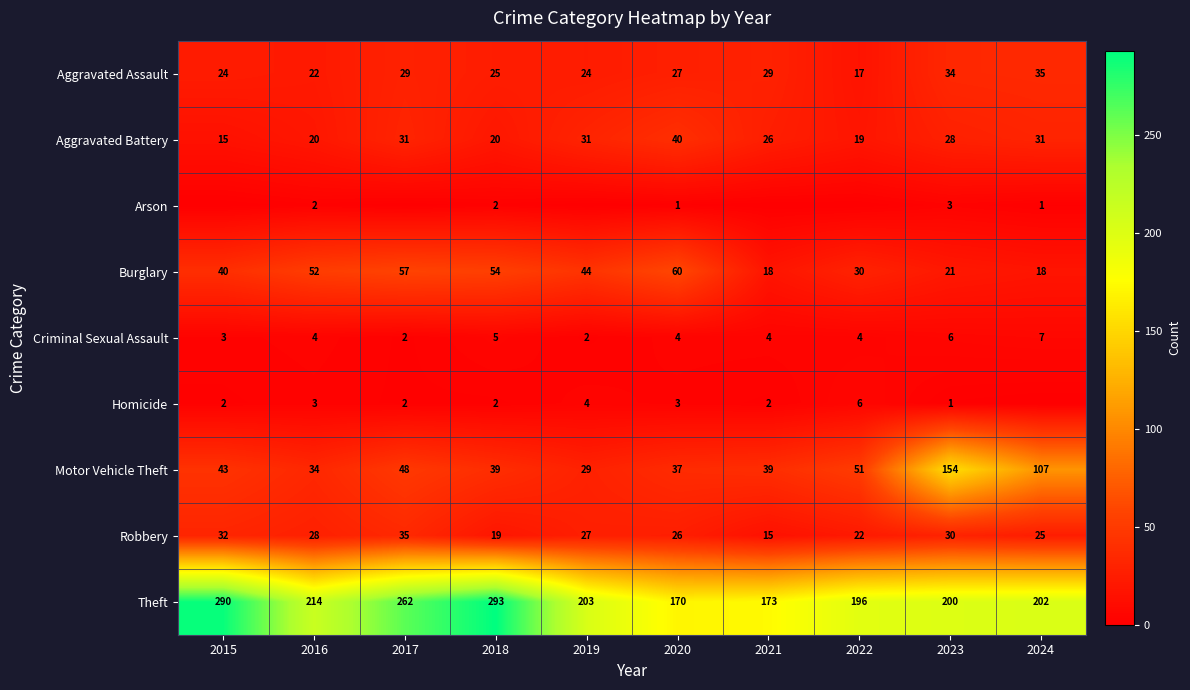

What is the difference between the maximum and minimum values in the Criminal Sexual Assault series?

5